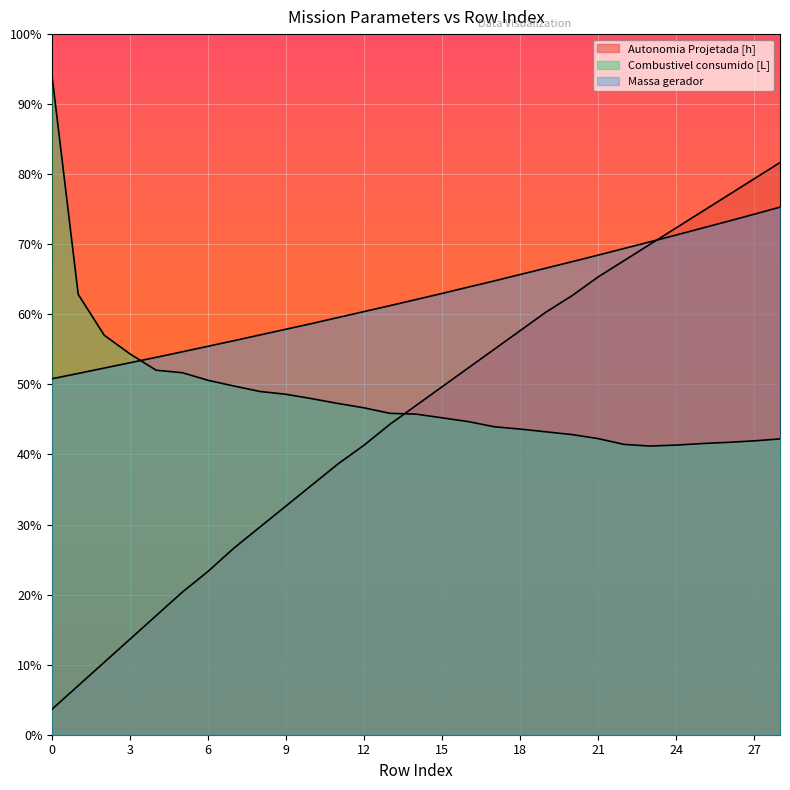

At how many categories does at least one series exceed 1049?

1